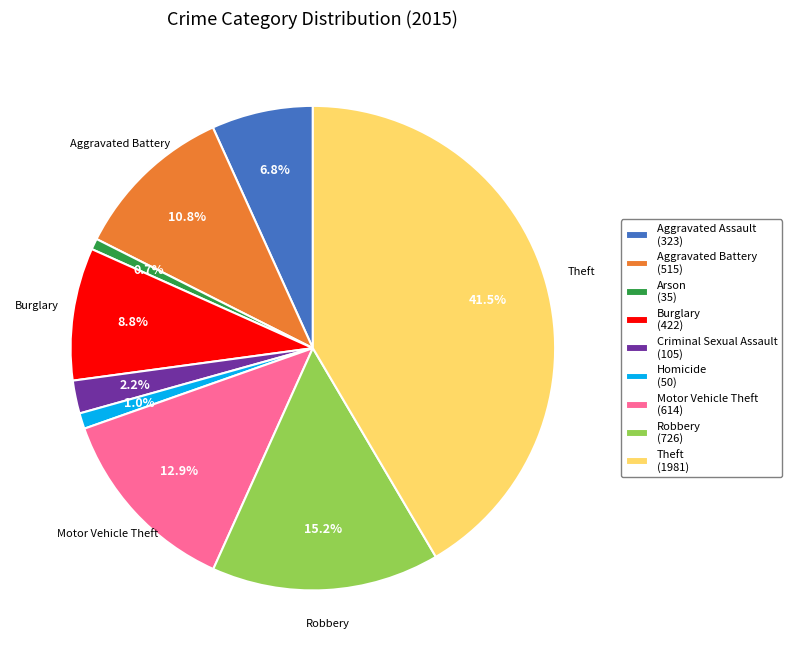

Between Burglary (422) and Aggravated Assault (323), which is larger?

Burglary (422)